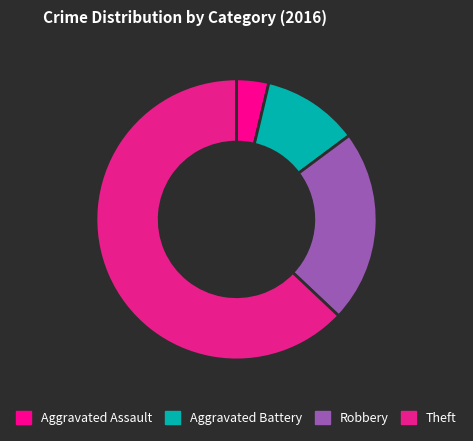

What is the smallest slice in the pie chart?

Aggravated Assault